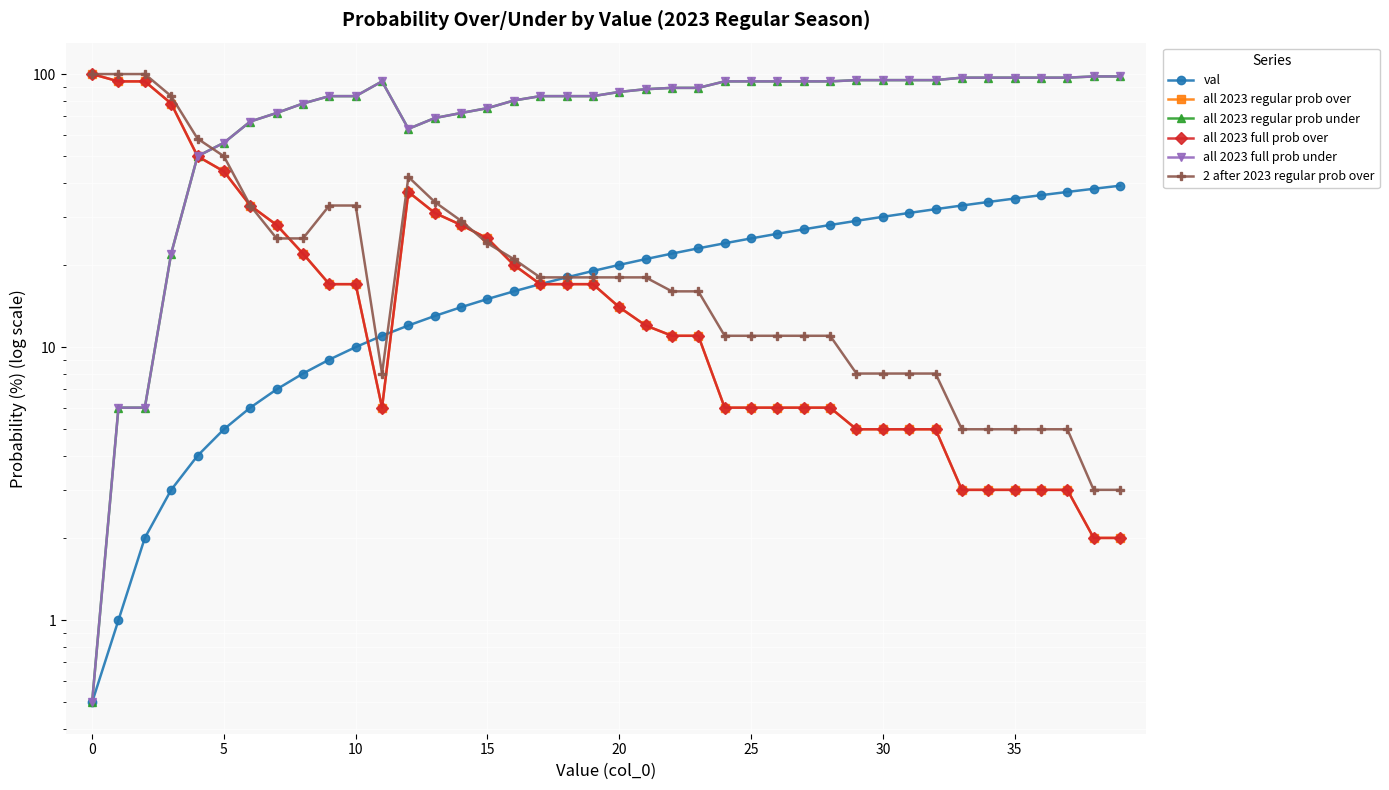

What is the difference between the maximum and minimum values in the all 2023 full prob under series?

97.5